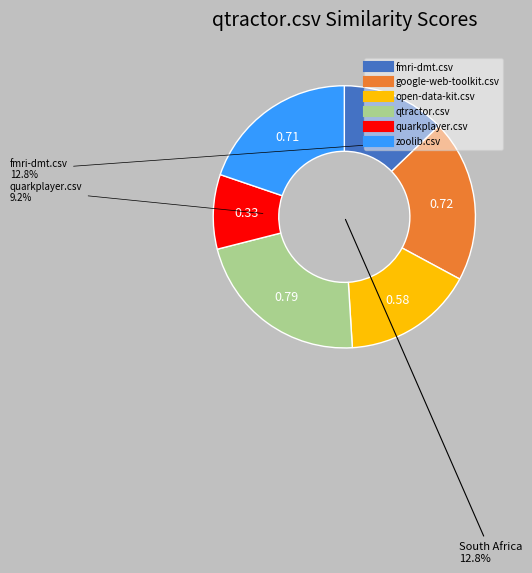

True or false: qtractor.csv accounts for 33% of the total.

False